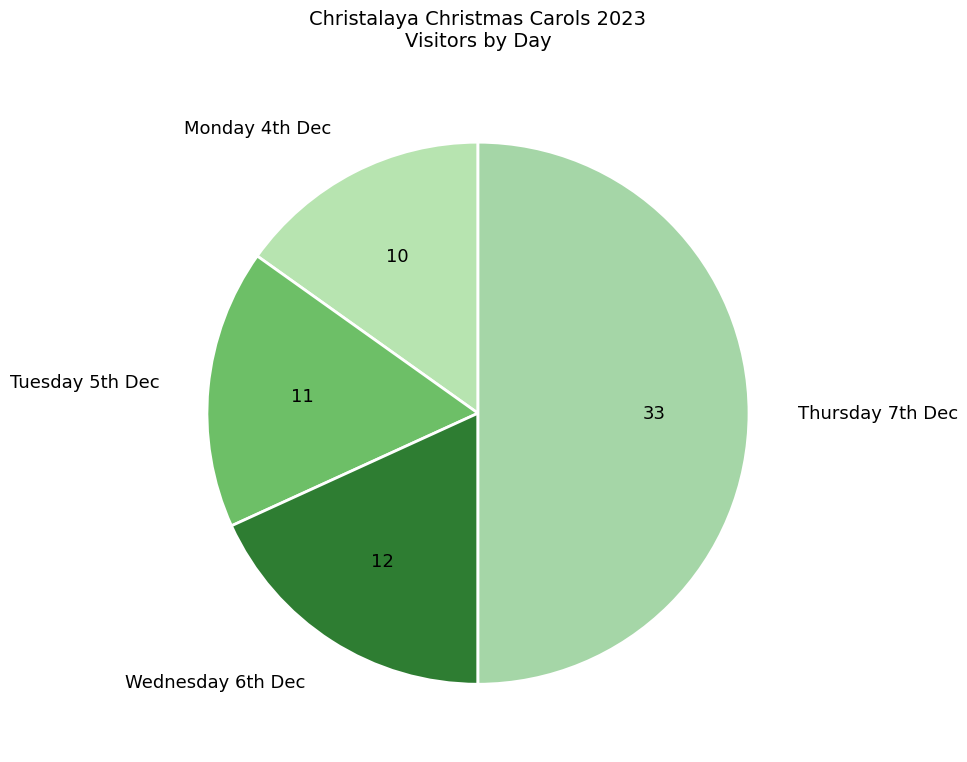

How many segments does this pie chart have?

4